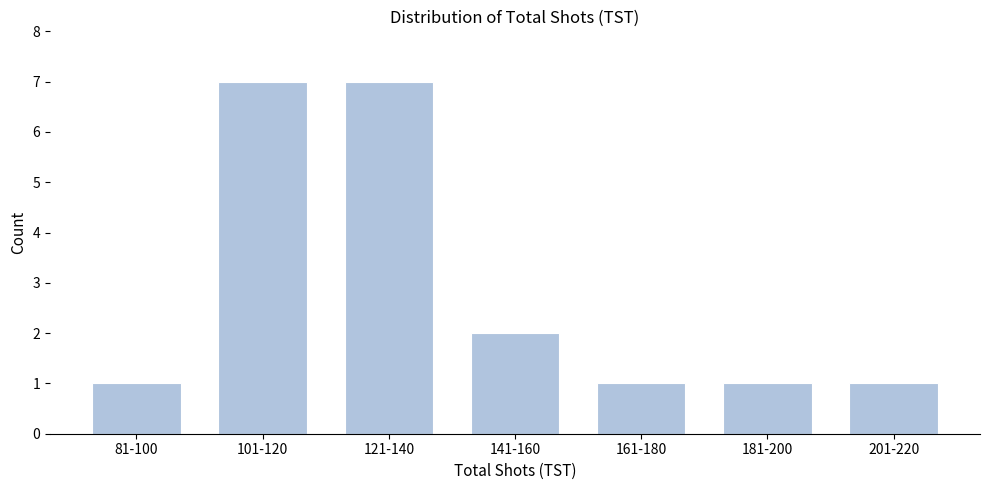

Reading left to right, extract all data points from this chart.

81-100=1	101-120=7	121-140=7	141-160=2	161-180=1	181-200=1	201-220=1